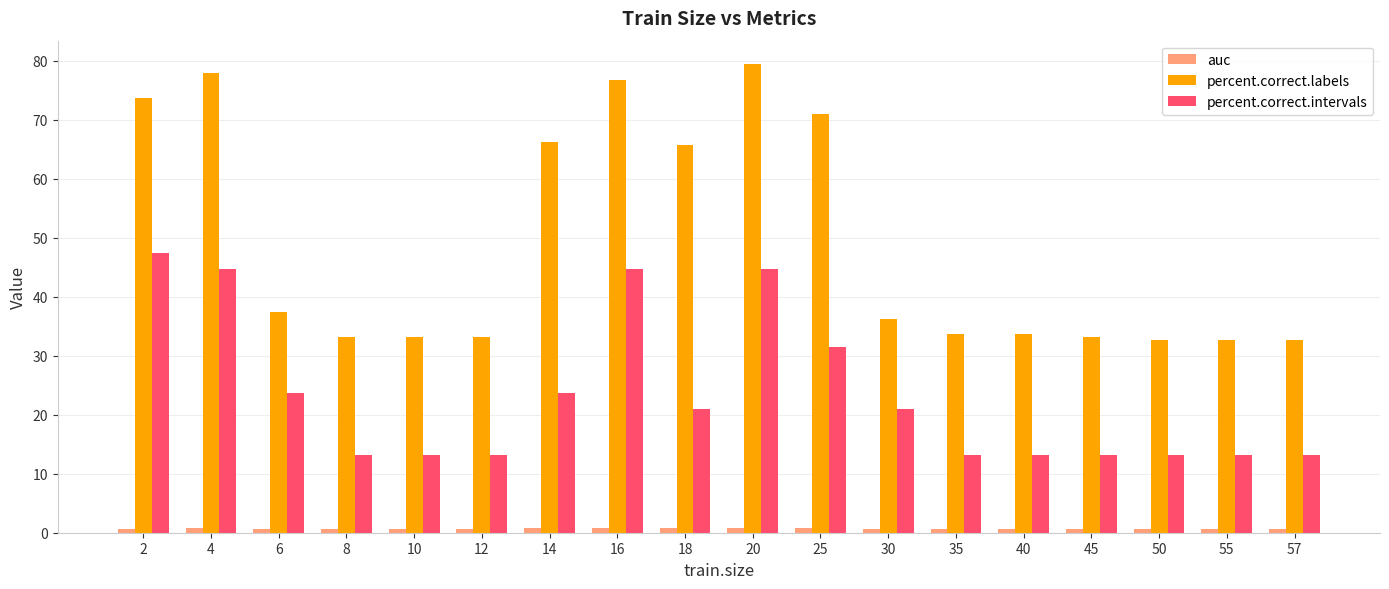

What is the value of the percent.correct.intervals bar at the 1st from the left?

47.4